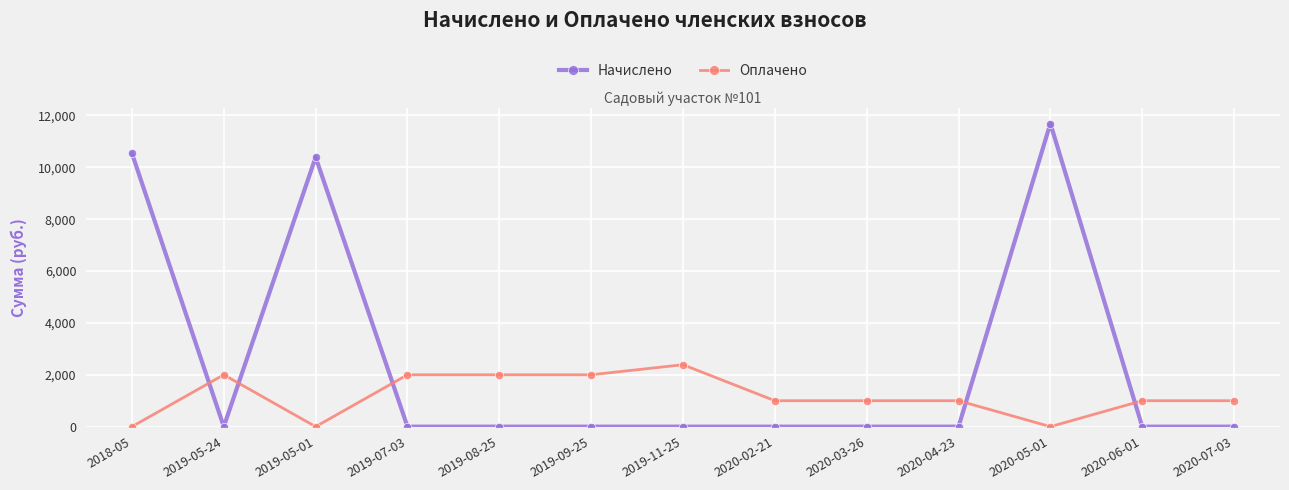

What is the label of the 2nd point from the right?

2020-06-01